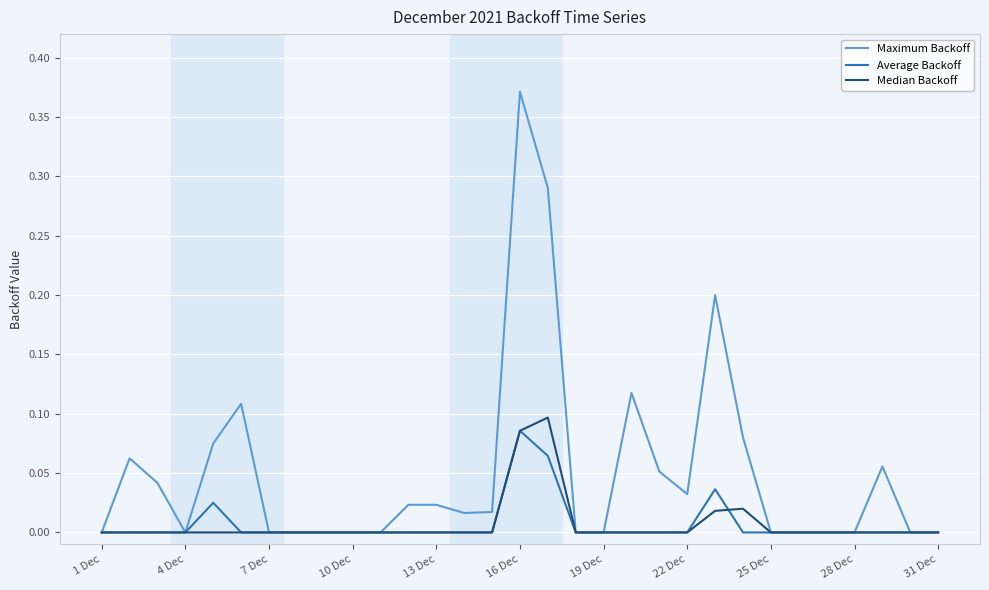

Which series has the largest total across all categories?

Maximum Backoff